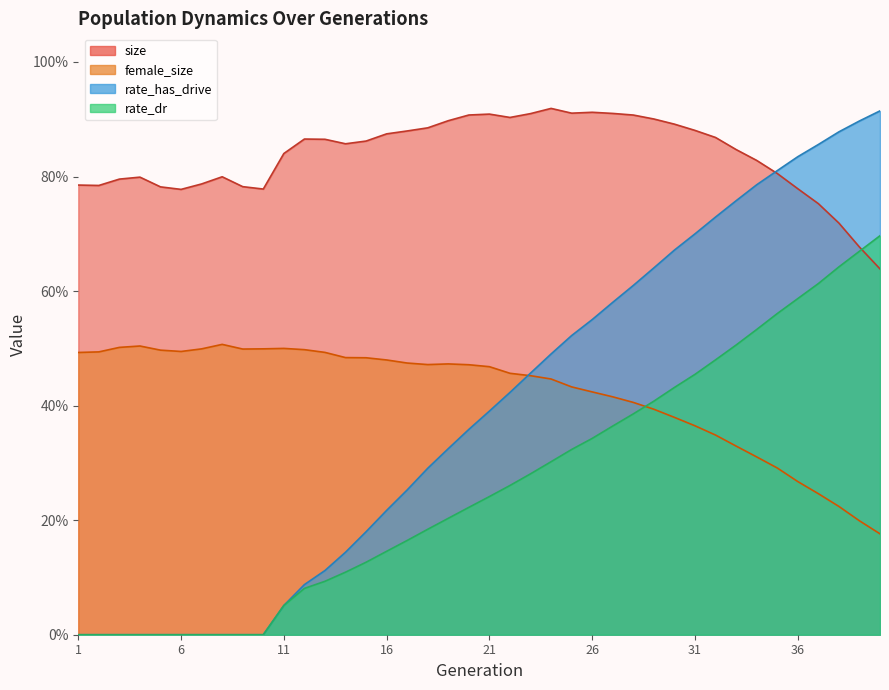

How many series are shown in this chart?

4